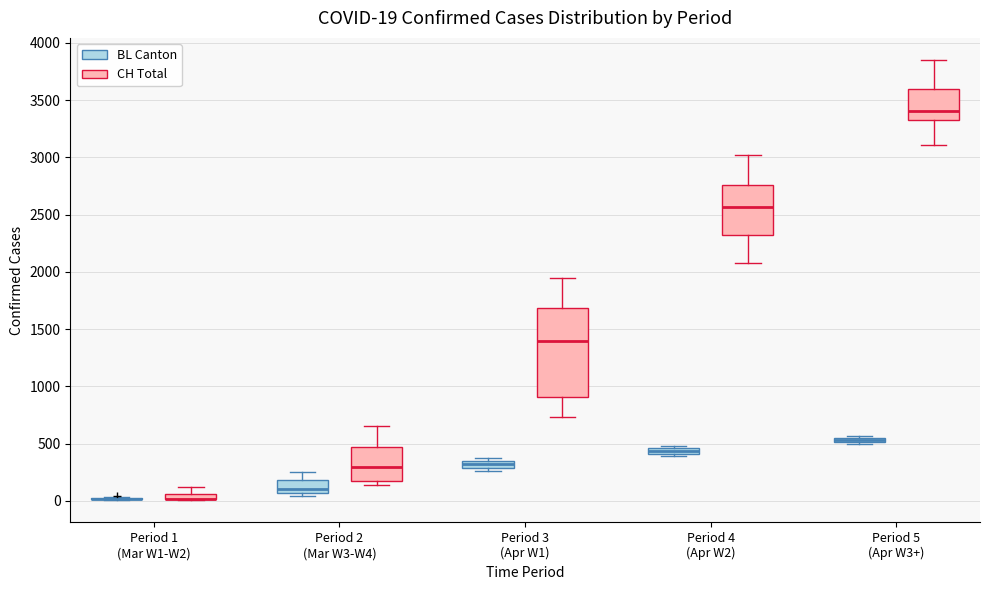

Comparing the boxes themselves (not the whiskers), which one is the tallest?

Period 3 (Apr W1) (CH Total)